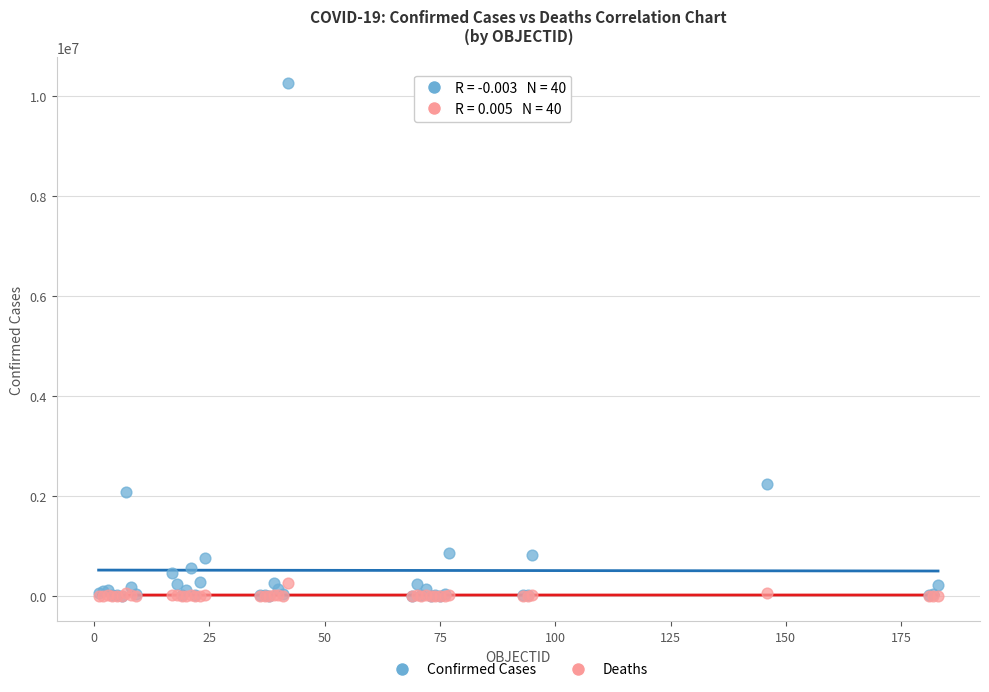

Across all series, what Y value is closest to 5128937?

2233589